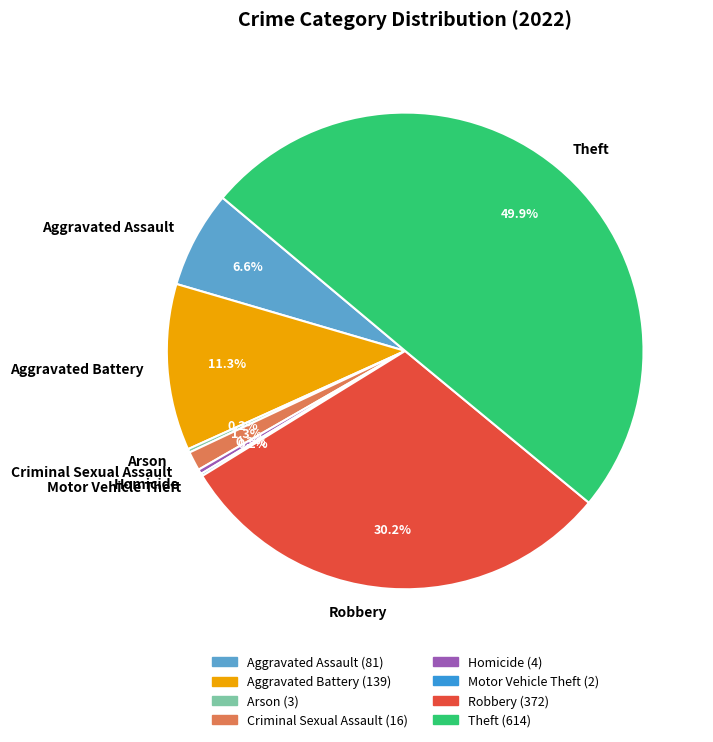

Does Criminal Sexual Assault account for over 50% of the chart?

No